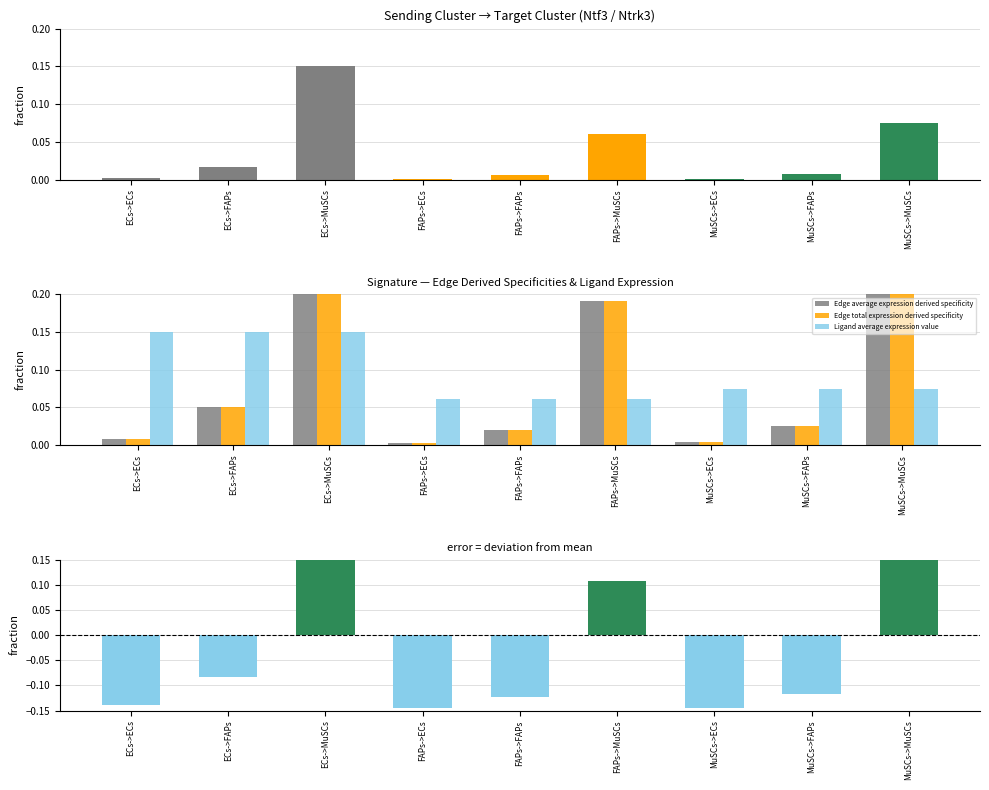

Count the Ligand average expression value values in the range 0 to 1.

9